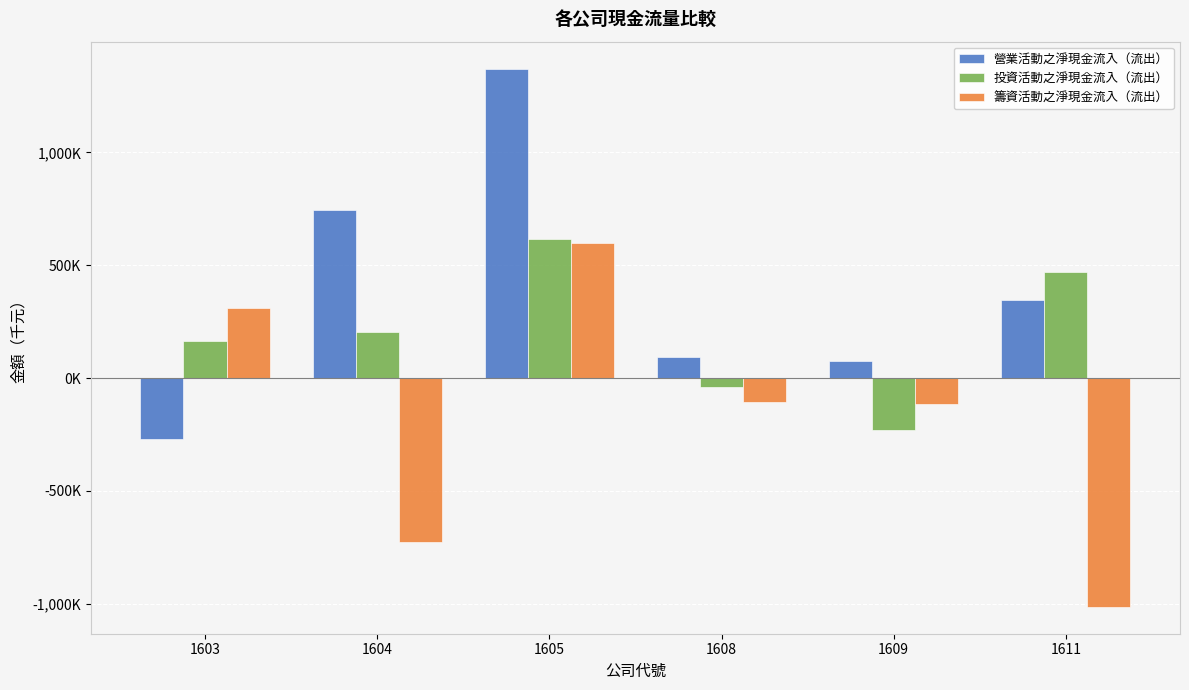

At which category does the chart reach its peak across all series?

1605